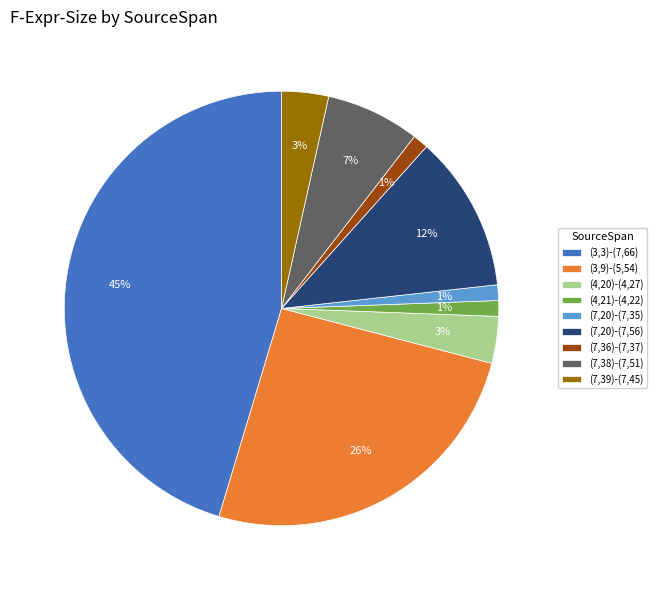

Between (7,20)-(7,56) and (3,3)-(7,66), which is larger?

(3,3)-(7,66)